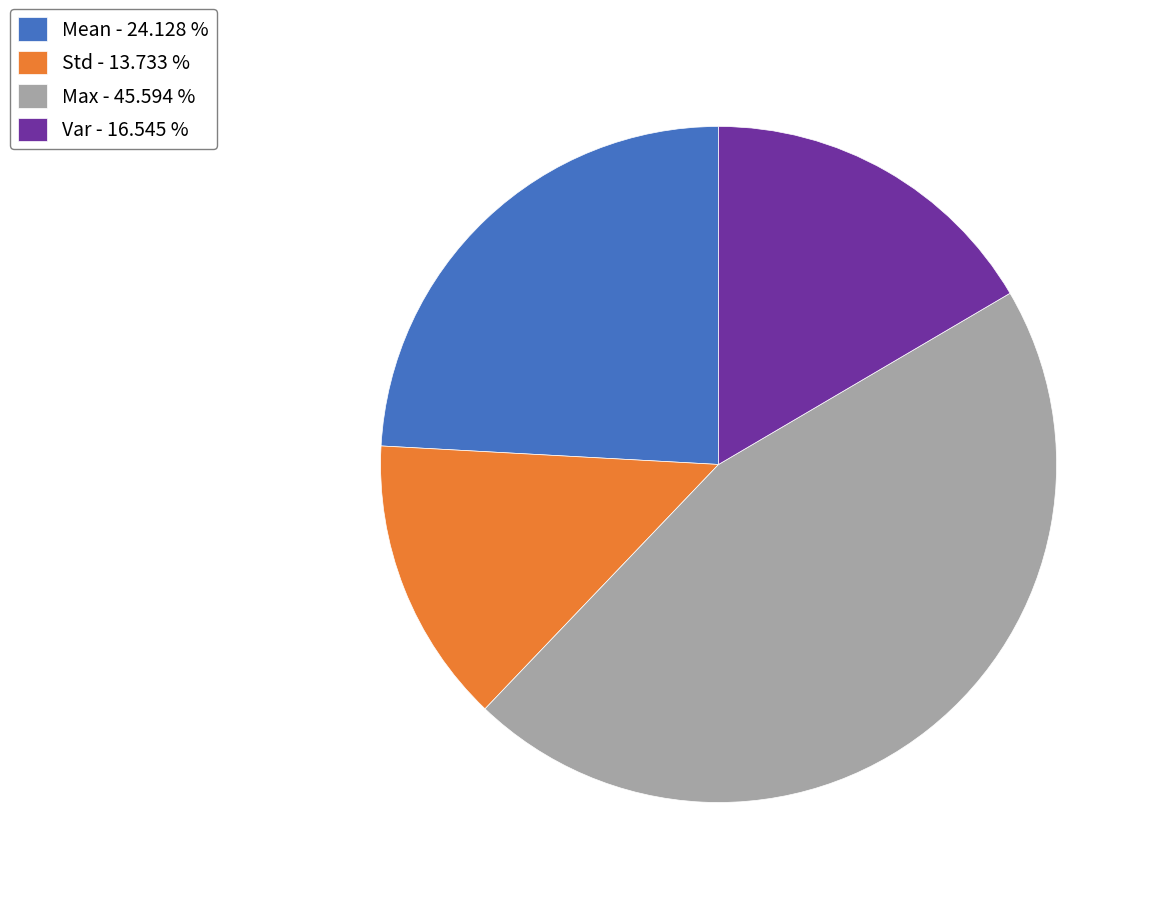

Does Var account for over 50% of the chart?

No